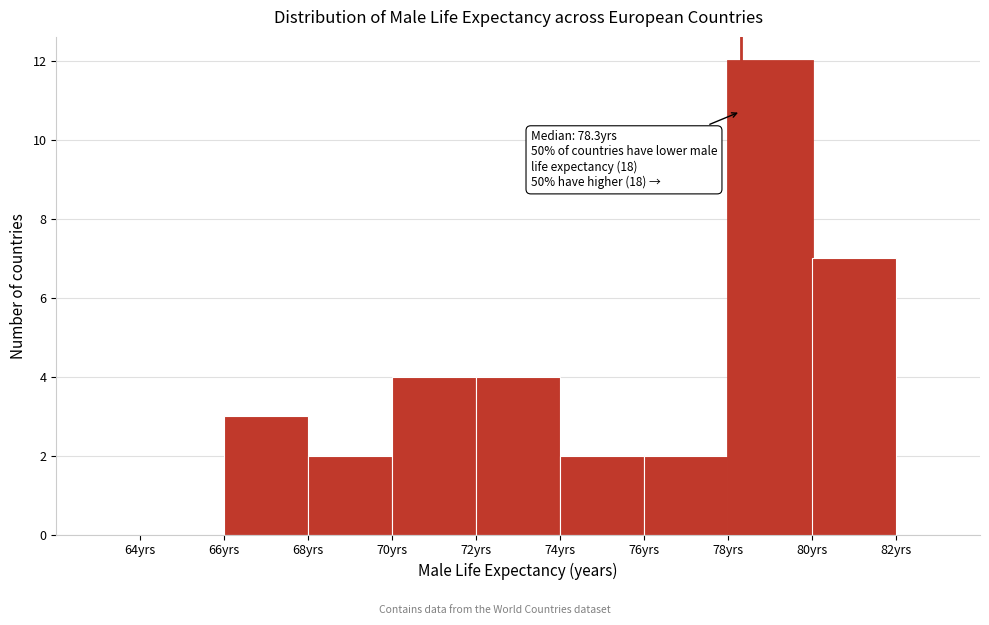

Over which range of the x-axis is the bar tallest?

78 to 80